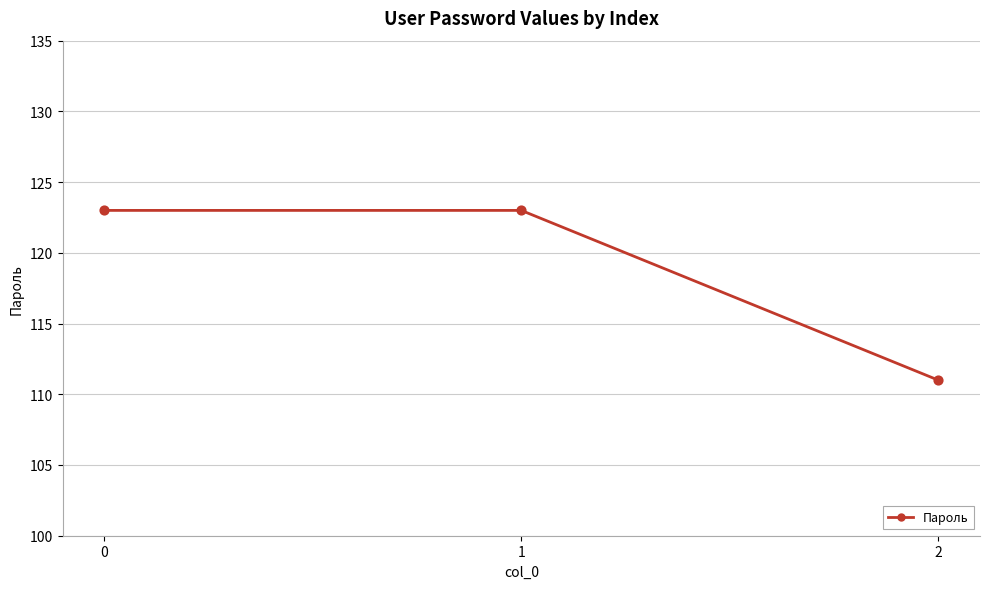

Approximately how many times larger is the value at 1 compared to 0?

1.0